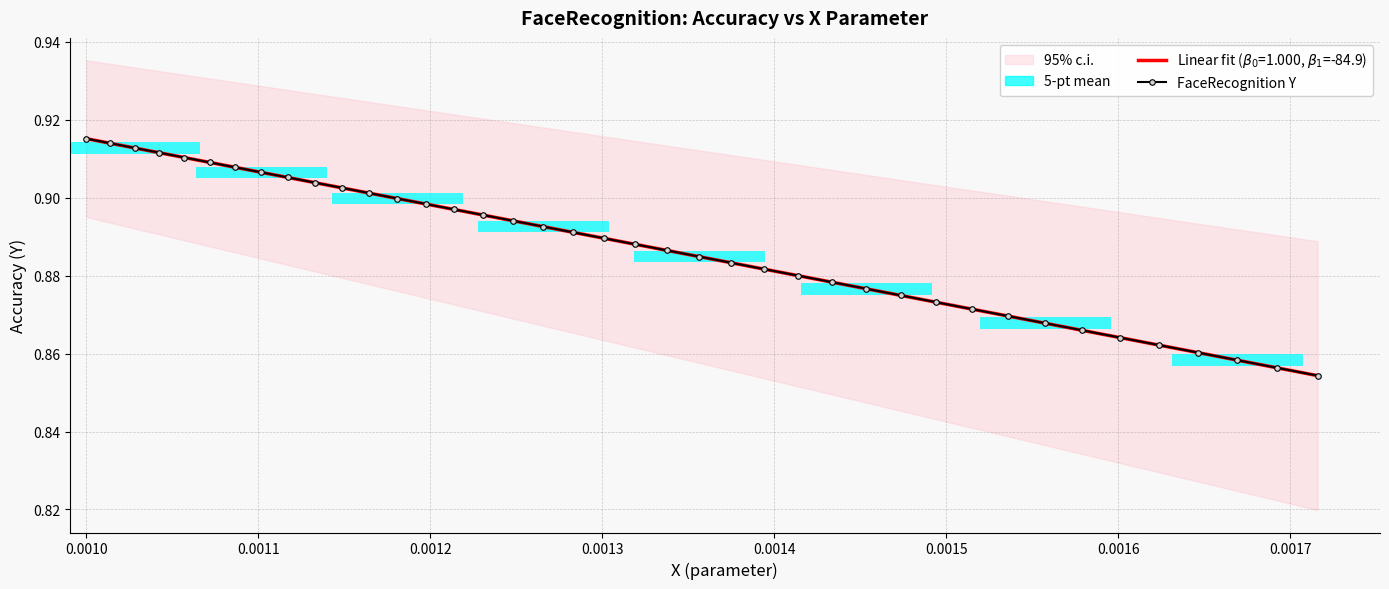

True or false: the data shows 0.6 at 22.

False